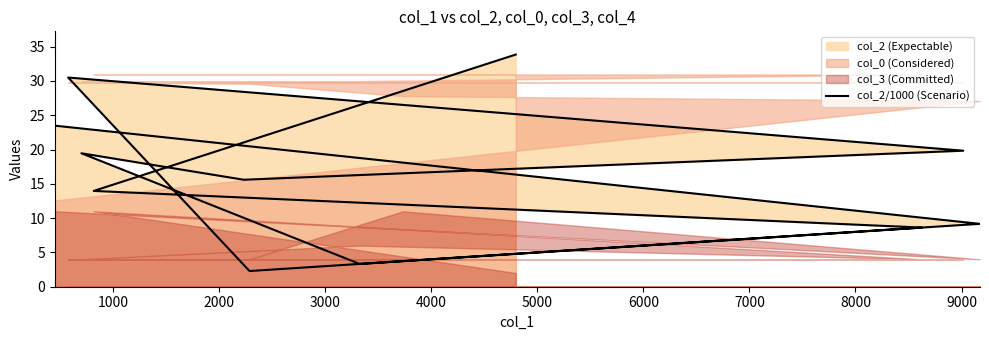

Is it true that the value at 1000 is 9.2?

True